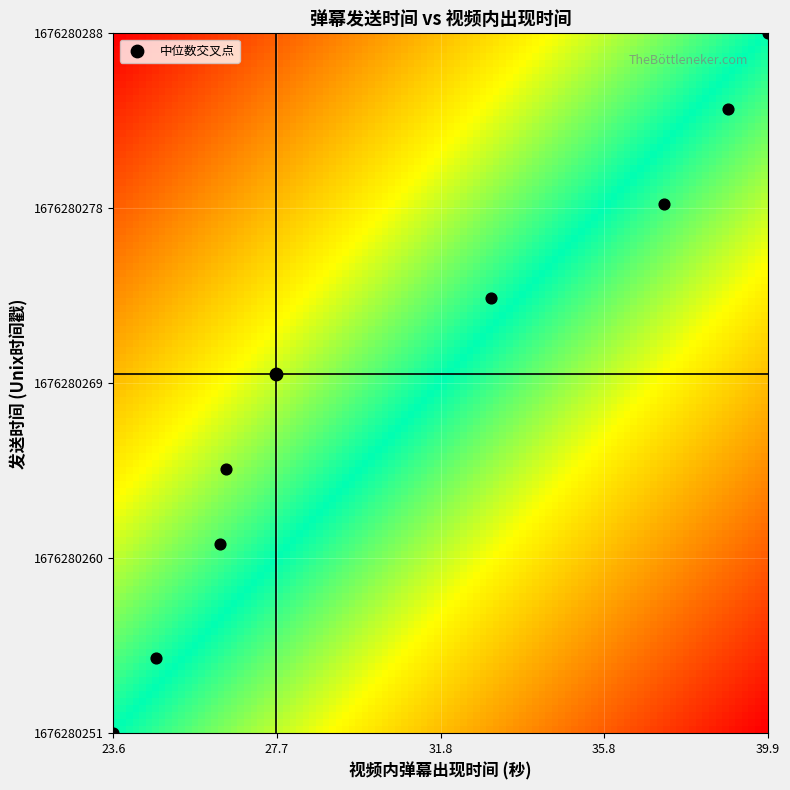

True or false: timestamps has a value of 1676280284.0 at 7.

True